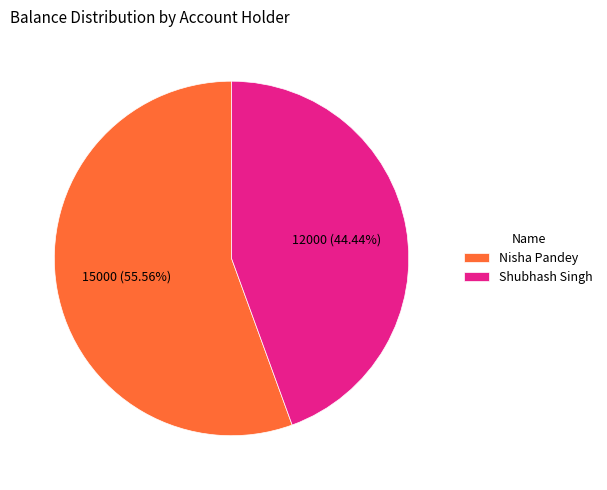

How many slices are in this pie chart?

2